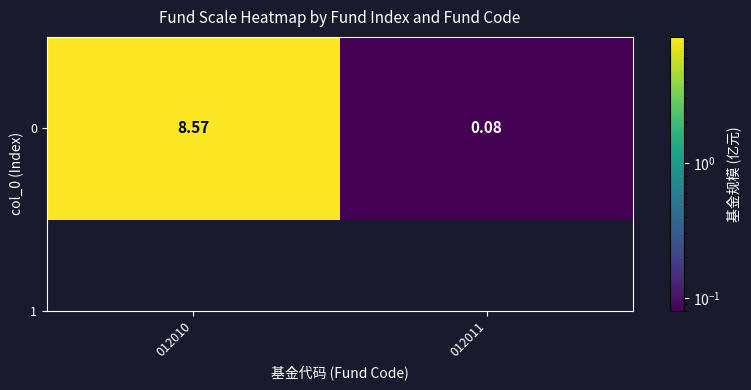

What is the difference between the values at 012011 and 012010?

8.5